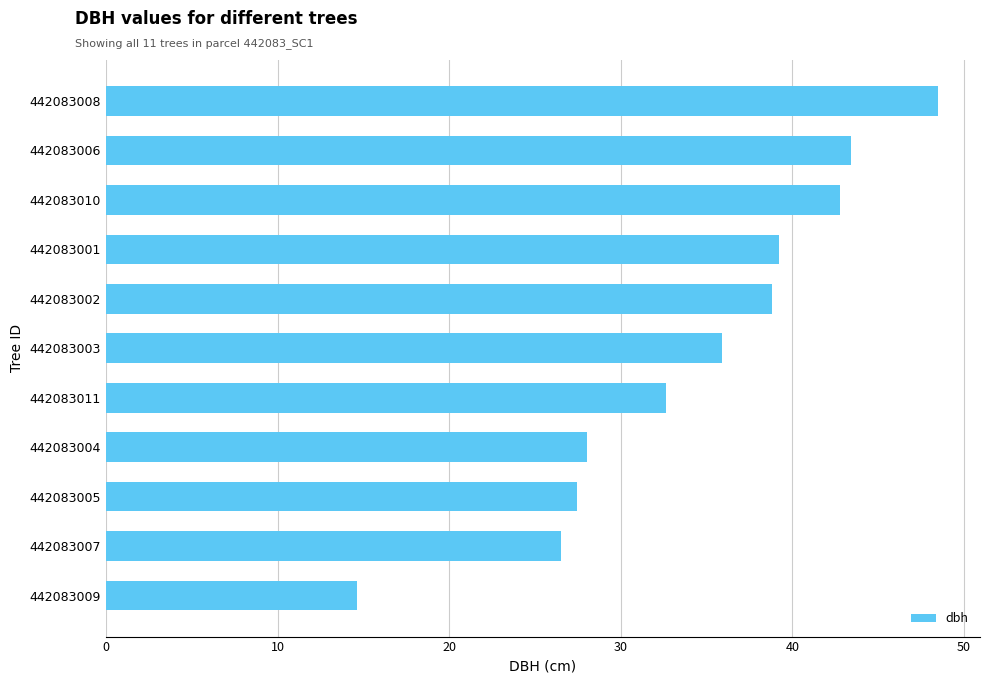

Which category has the lowest value across all series?

442083009